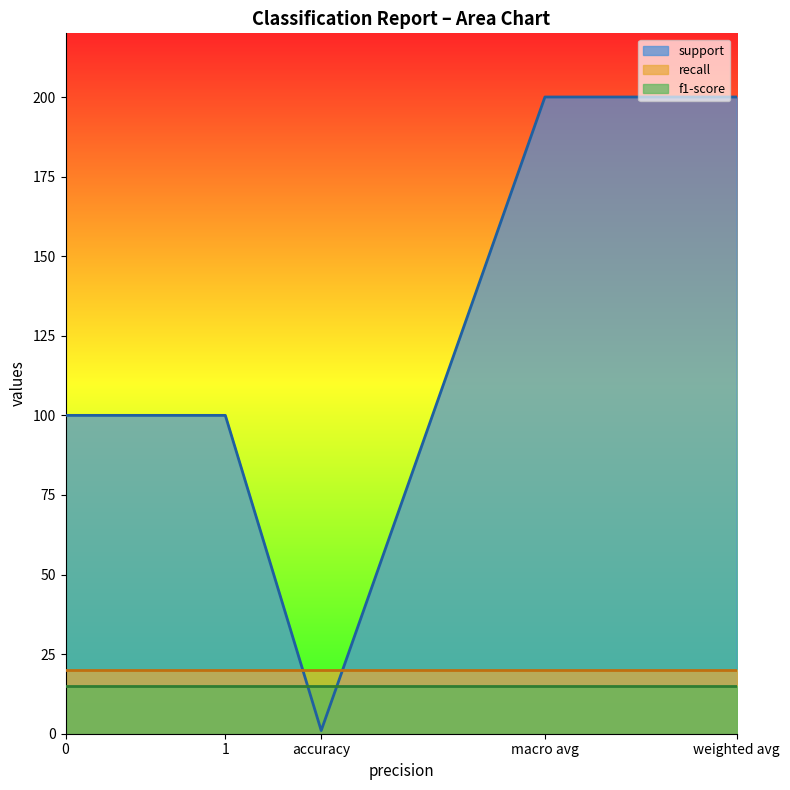

What value does the f1-score series have at 1?

15.0